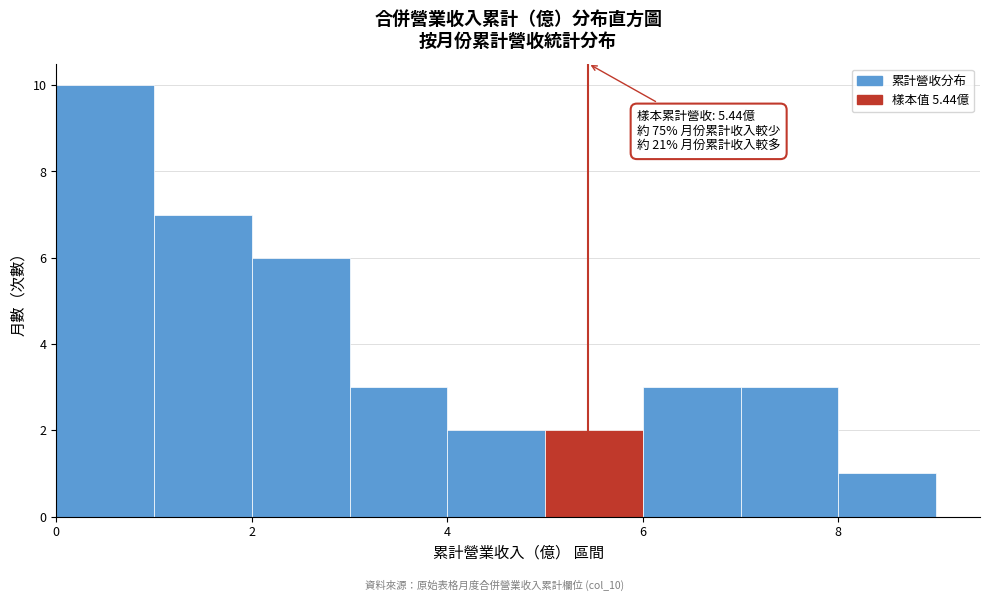

Which range on the x-axis has the tallest bar?

0 to 1